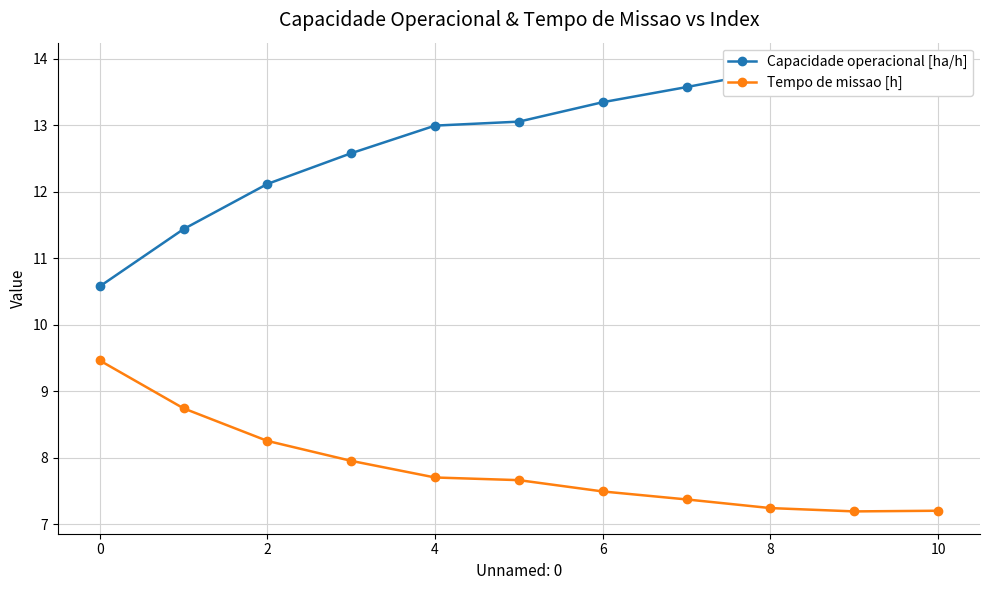

Which label corresponds to the largest value in the chart?

9